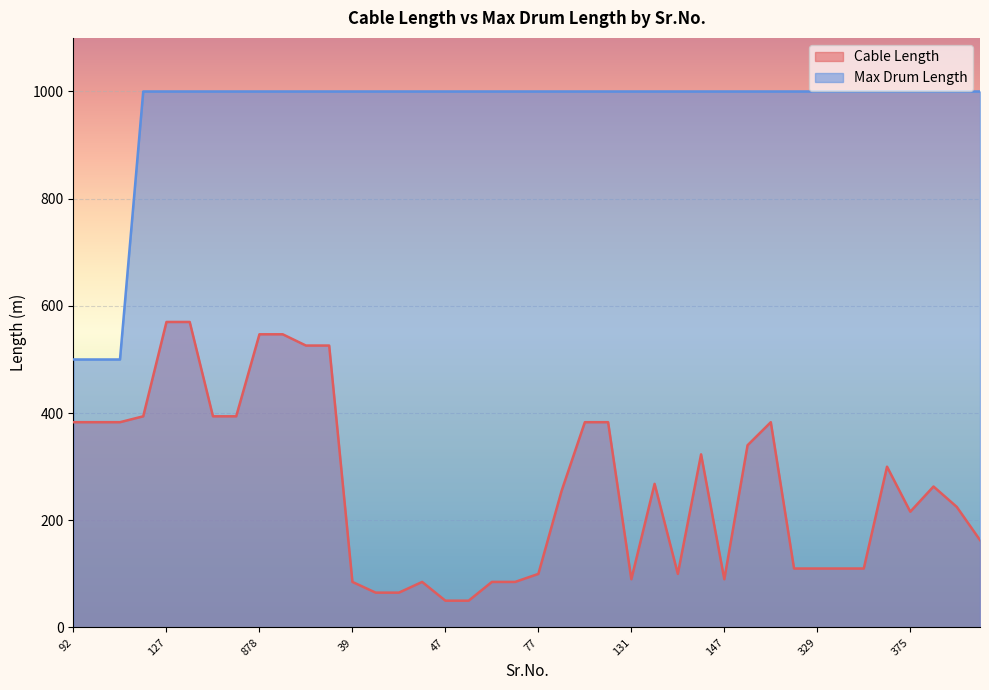

Reading right to left, transcribe all the data shown in this chart.

Cable Length: 386=163	384=225	381=263	375=216	373=300	362=110	346=110	329=110	294=110	160=383	149=340	147=90	141=323	139=100	133=268	131=90	96=383	90=383	79=255	77=100	70=85	59=85	48=50	47=50	45=85	42=65	41=65	39=85	986=526	985=526	879=547	878=547	156=394	155=394	128=570	127=570	86=394	162=383	98=383	92=383
Max Drum Length: 386=1000	384=1000	381=1000	375=1000	373=1000	362=1000	346=1000	329=1000	294=1000	160=1000	149=1000	147=1000	141=1000	139=1000	133=1000	131=1000	96=1000	90=1000	79=1000	77=1000	70=1000	59=1000	48=1000	47=1000	45=1000	42=1000	41=1000	39=1000	986=1000	985=1000	879=1000	878=1000	156=1000	155=1000	128=1000	127=1000	86=1000	162=500	98=500	92=500